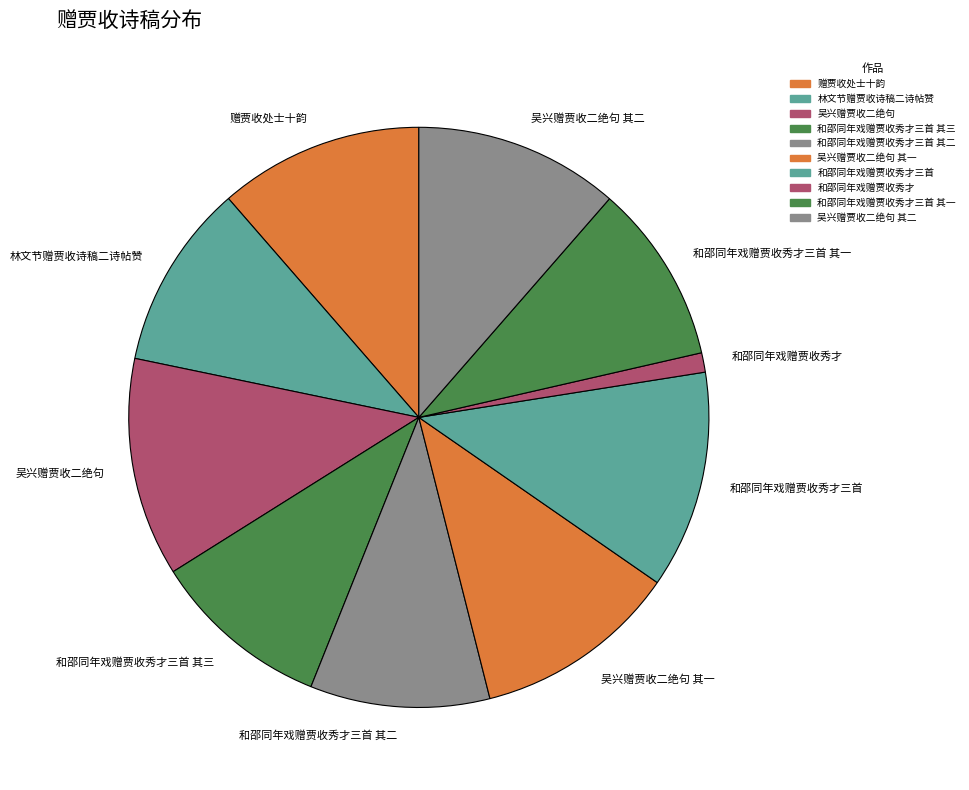

Is it true that 和邵同年戏赠贾收秀才 is 11% of the pie?

False